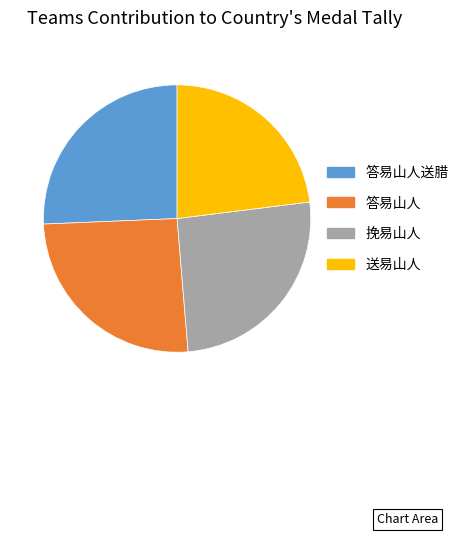

Does any single category account for the majority?

No